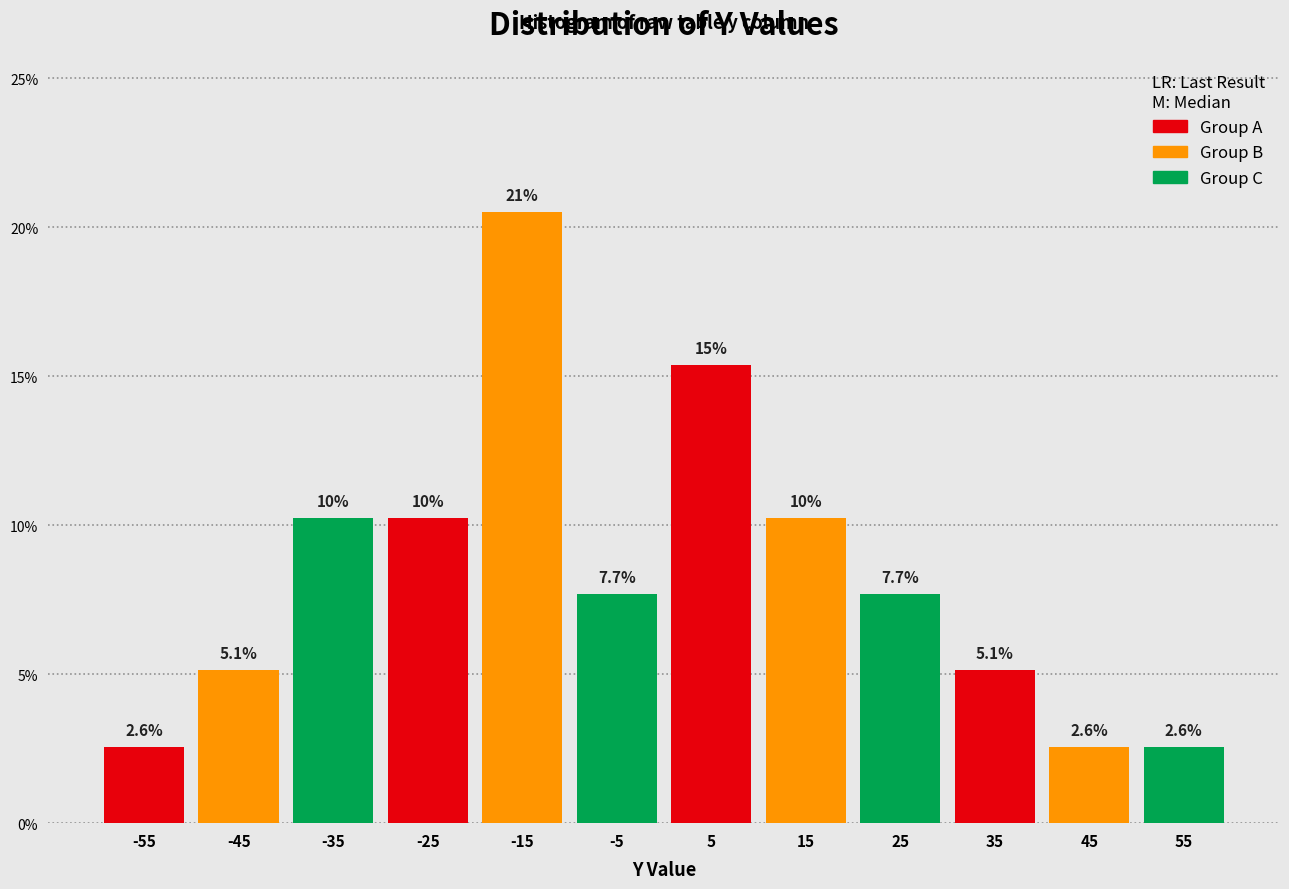

Which range on the x-axis has the tallest bar?

-20 to -10